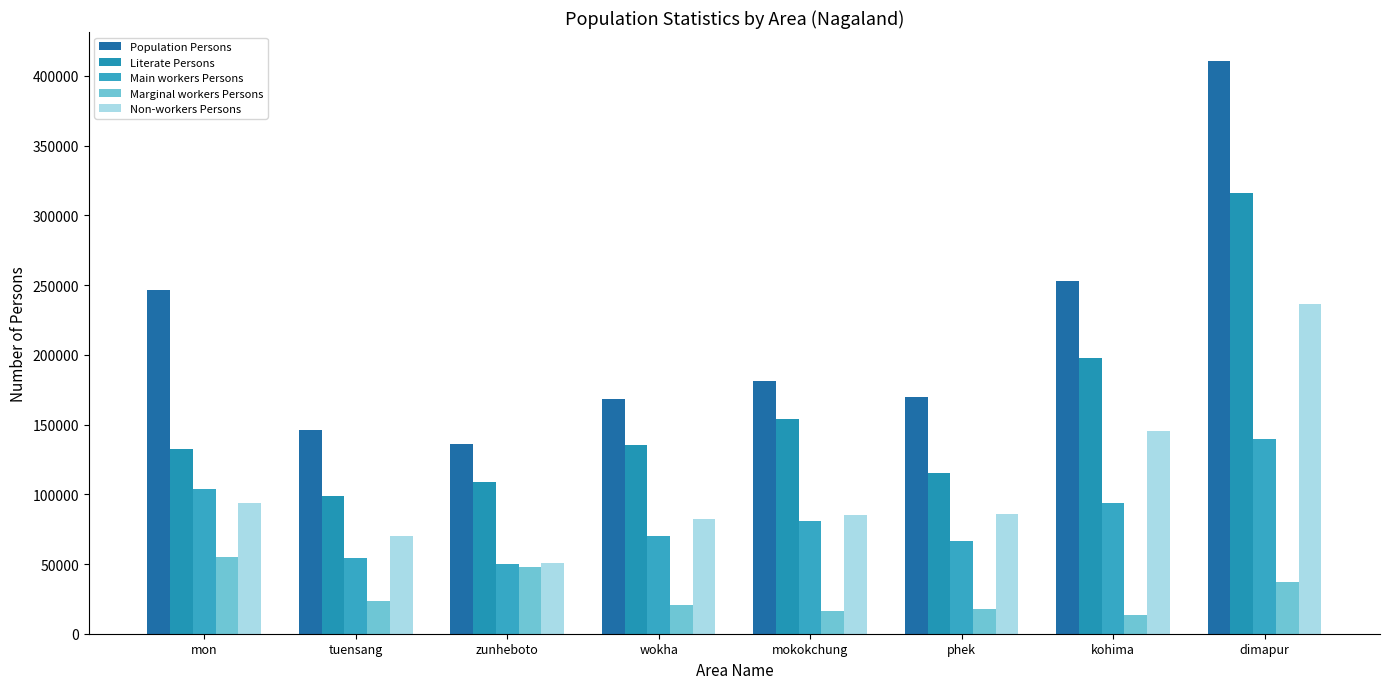

How many groups of bars are there?

8